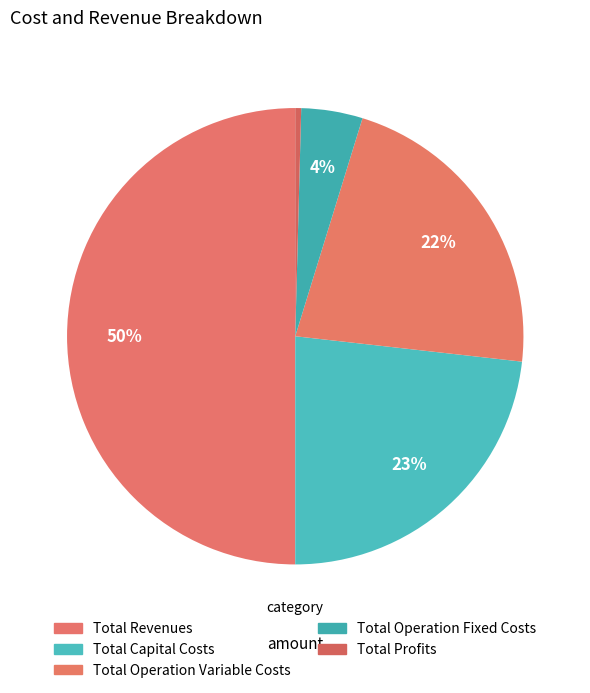

Which slice is the smallest?

Total Profits